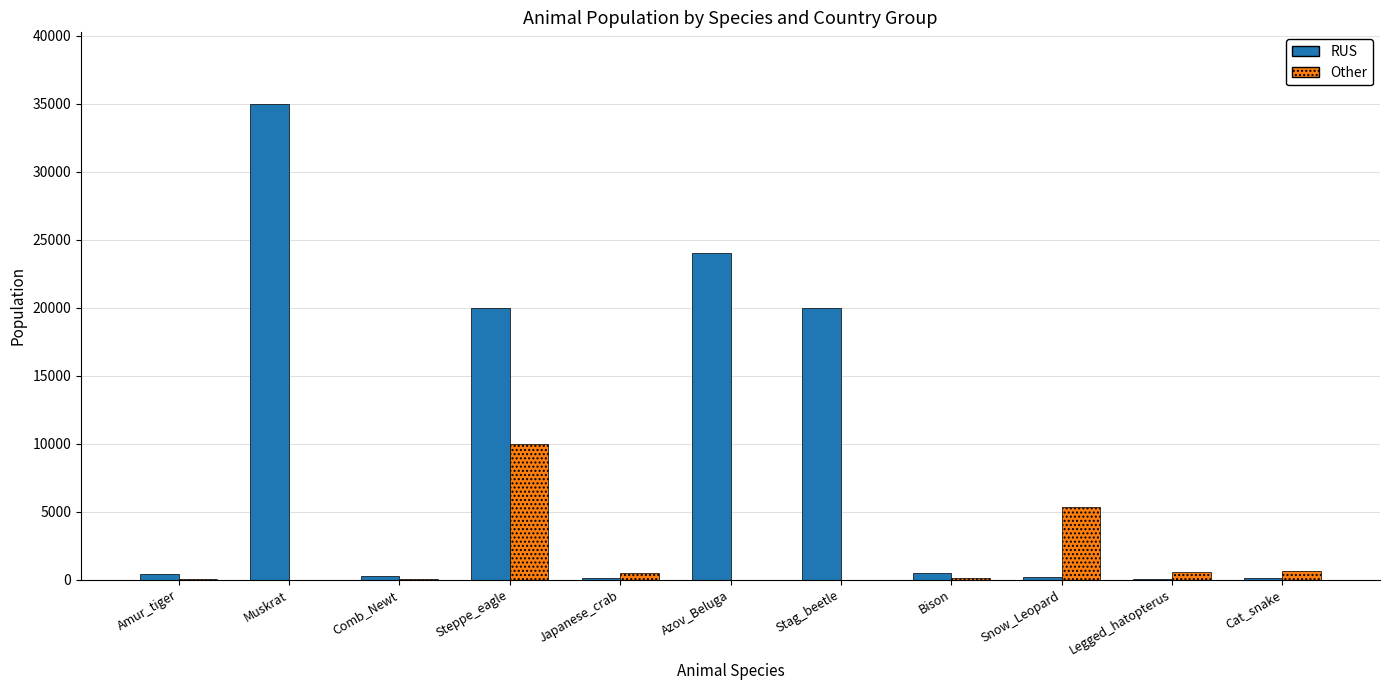

The value of Other at Japanese_crab is 500. True or false?

True